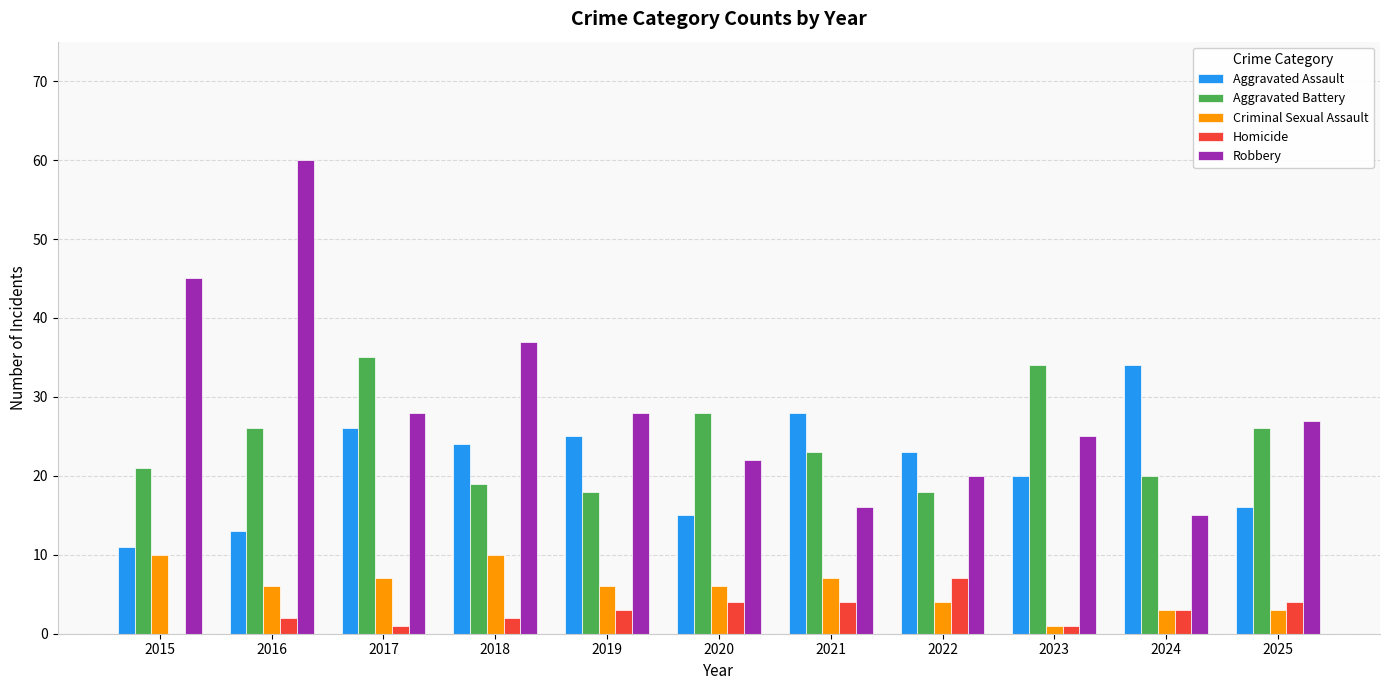

What is the difference between the Aggravated Battery values at 2019 and 2018?

1